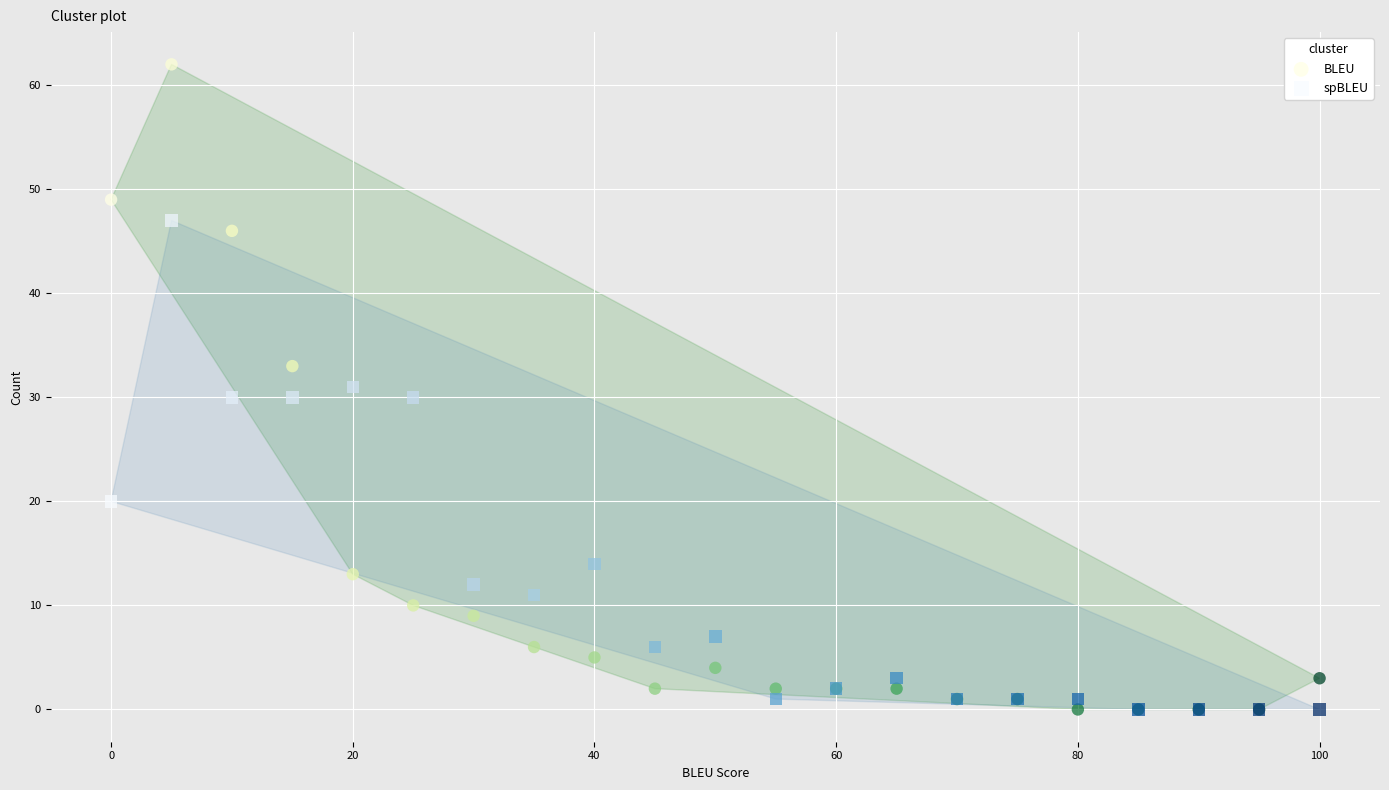

Which series contains the highest Y value?

BLEU